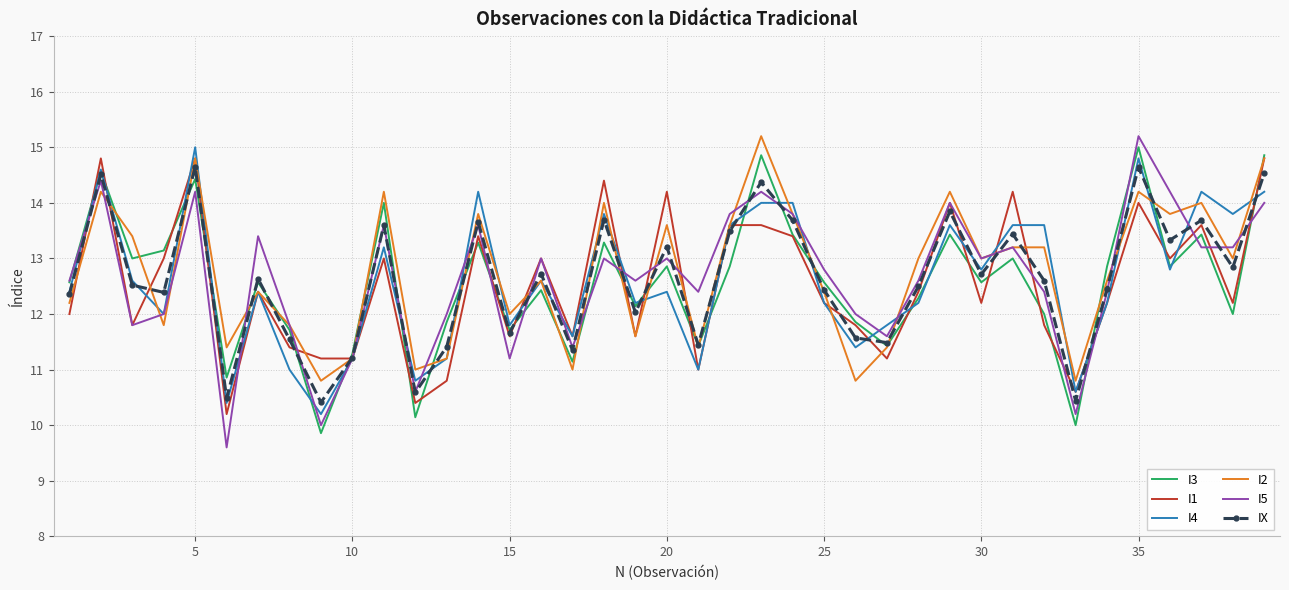

What is the minimum value shown in the chart?

9.6